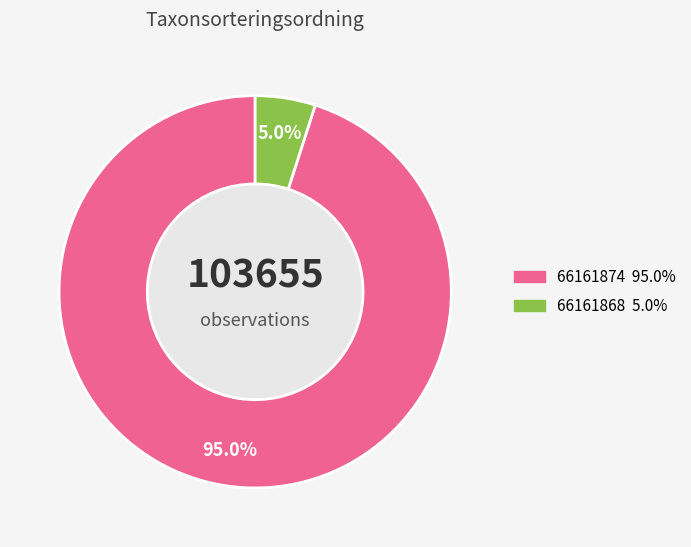

How many slices are in this pie chart?

2